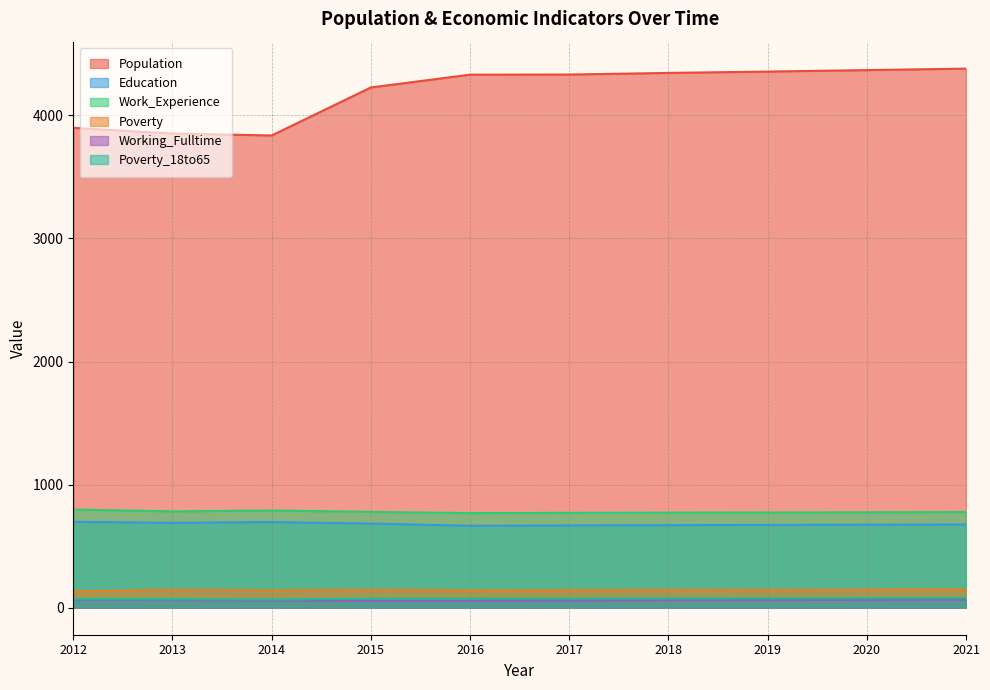

What is the difference between the maximum and second lowest values in the Working_Fulltime series?

9